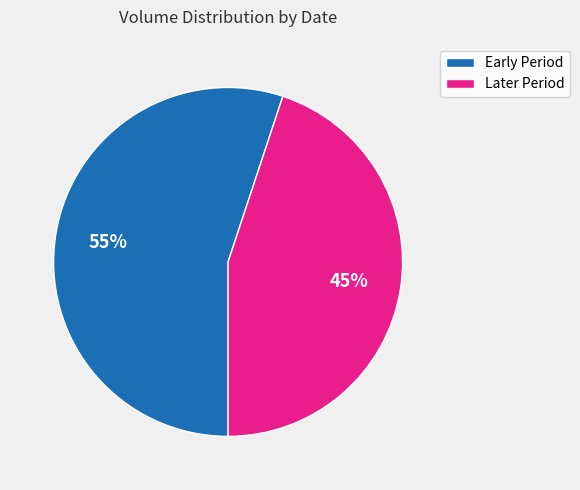

Does any single category account for the majority?

Yes